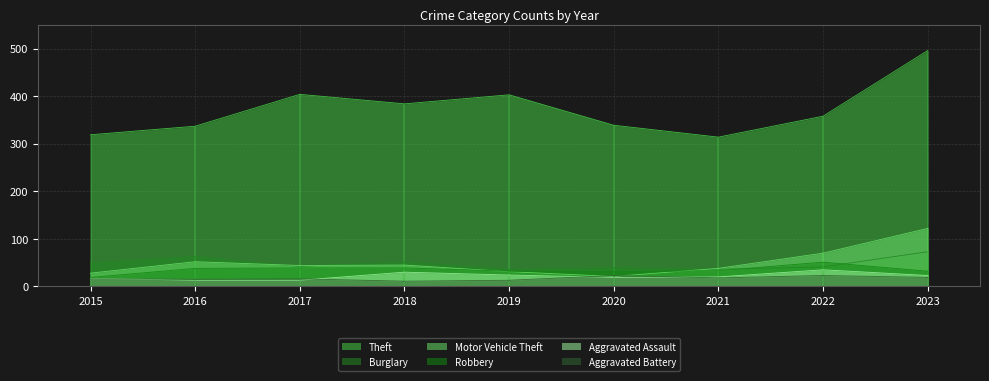

True or false: Burglary and Aggravated Battery cross at least once.

False